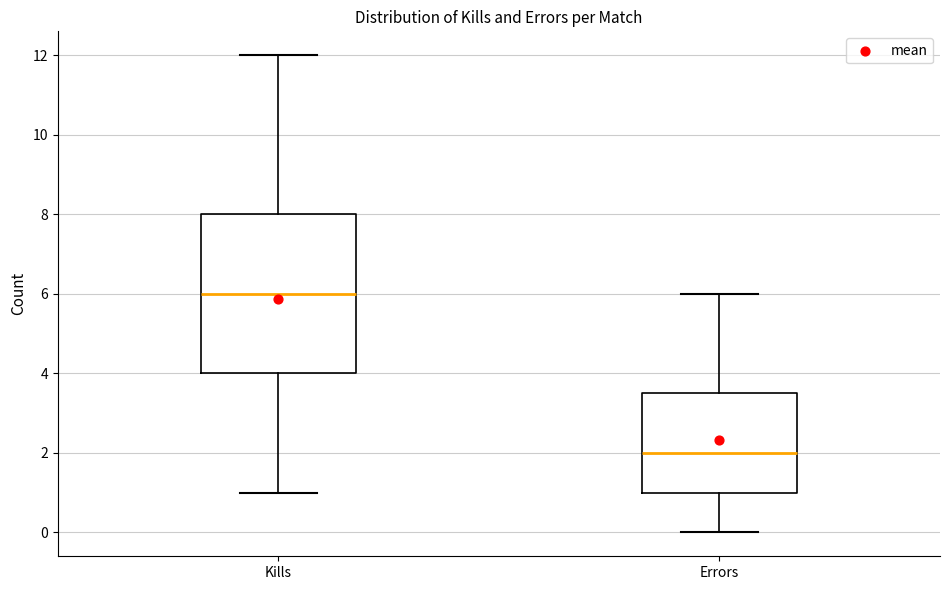

Where is the upper edge of the box for Errors on the y-axis? The values are not printed on the chart, so give them approximately, as read against the axis.

3.6